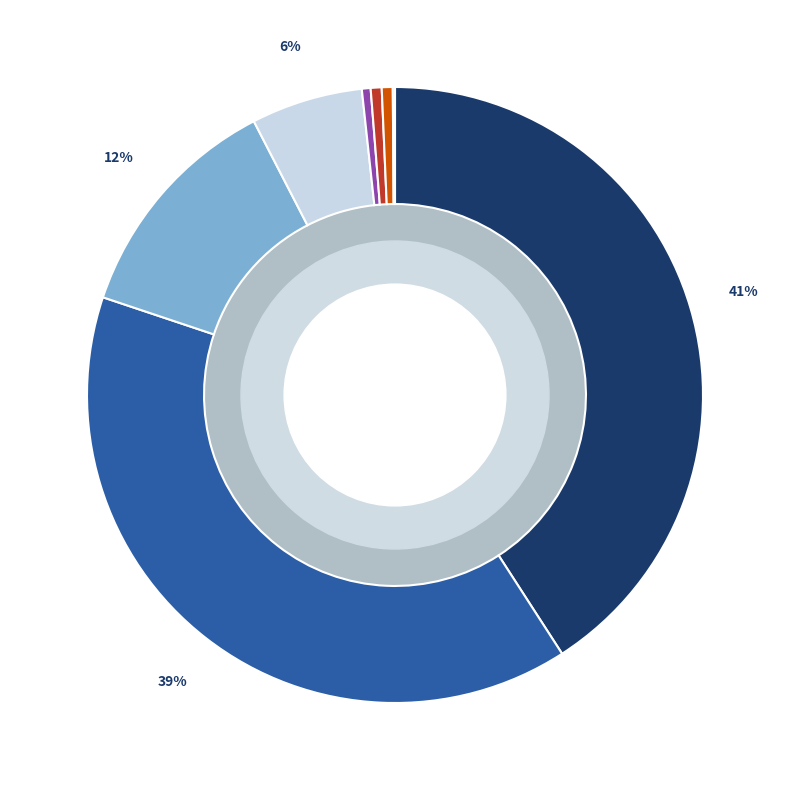

Is there any slice that represents more than half of the pie?

No